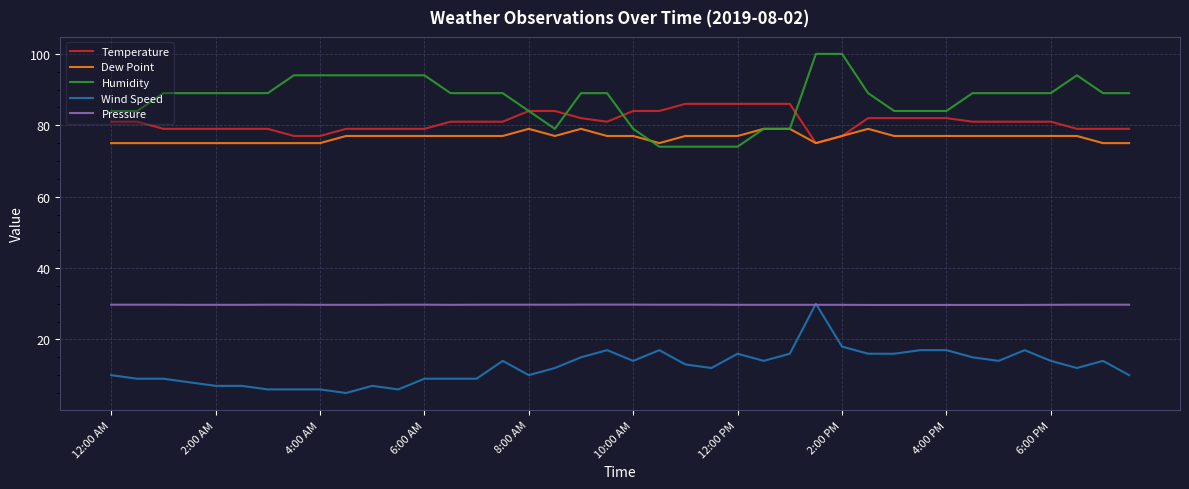

True or false: Dew Point and Pressure cross at least once.

False